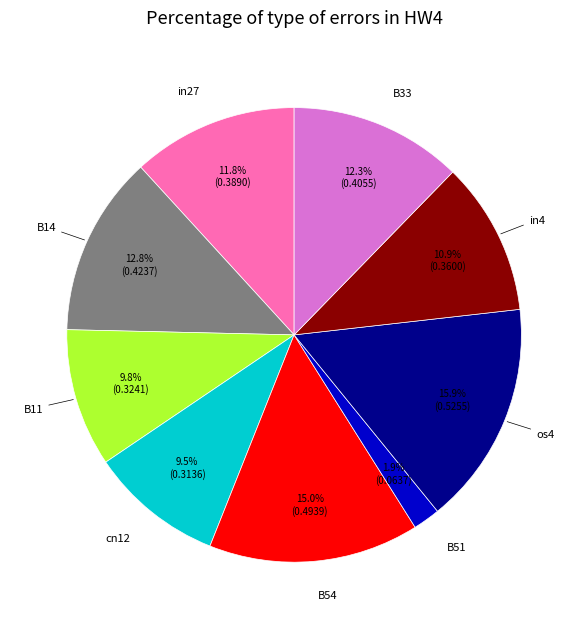

Is there any slice that represents more than half of the pie?

No